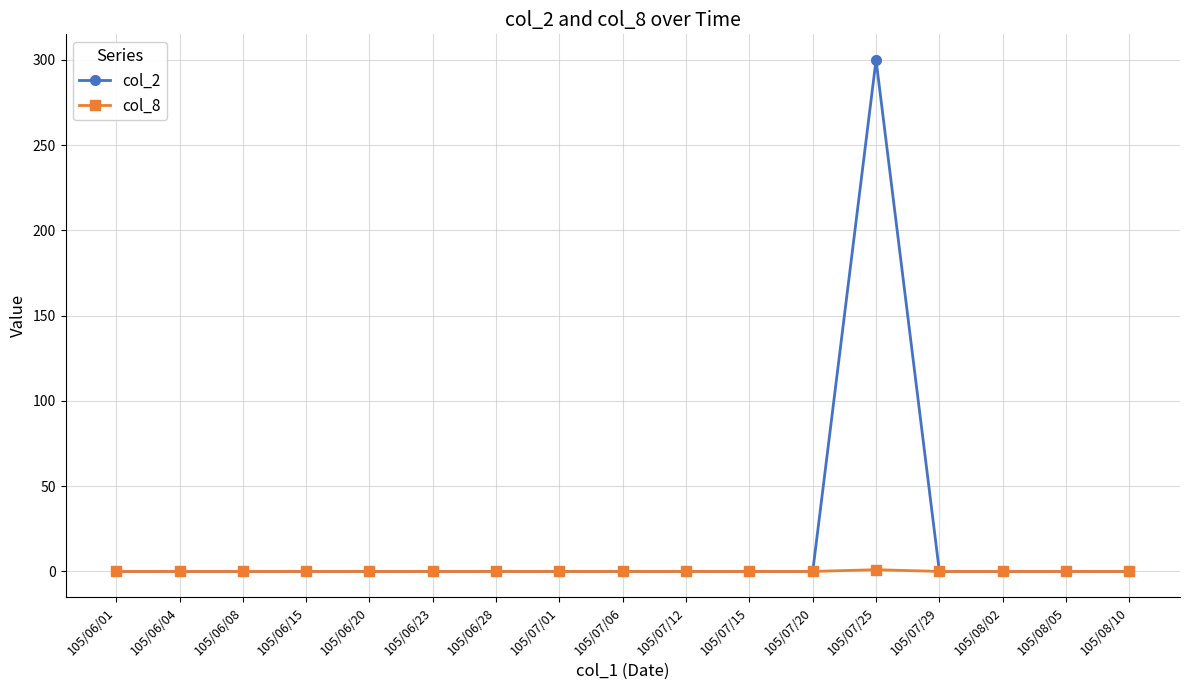

The col_2 series shows -177 at 105/06/28. True or false?

False